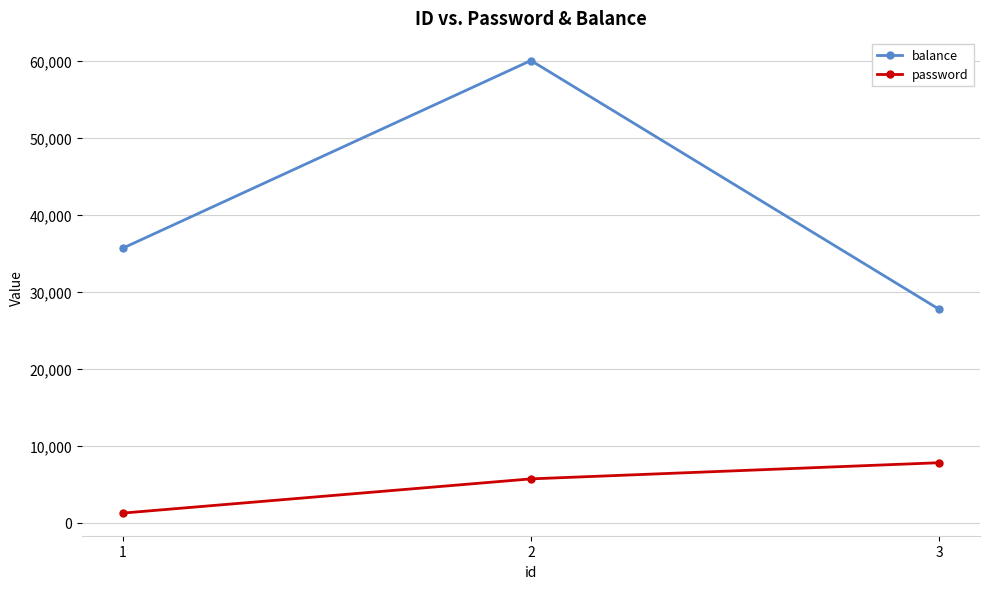

How many series are shown in this chart?

2